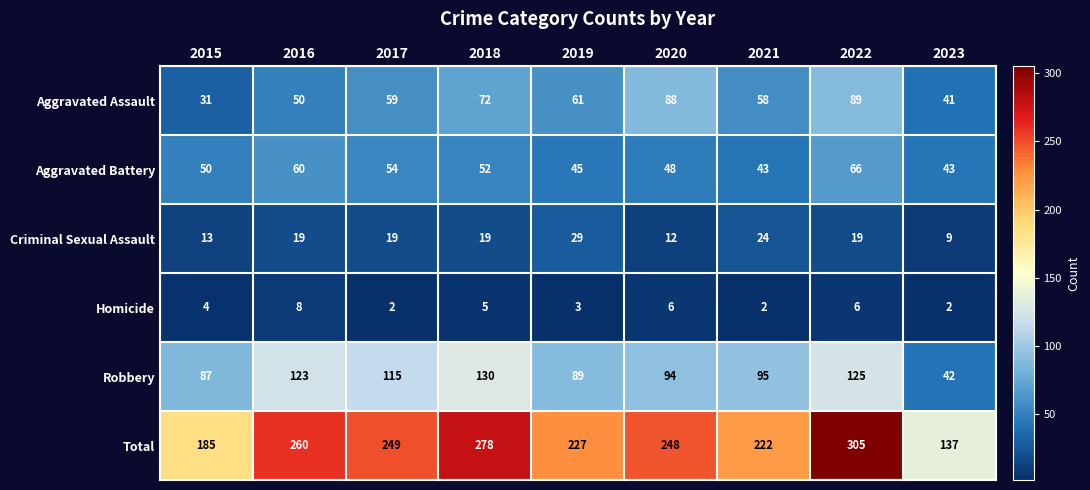

At which category is the sum across all series the highest?

2022